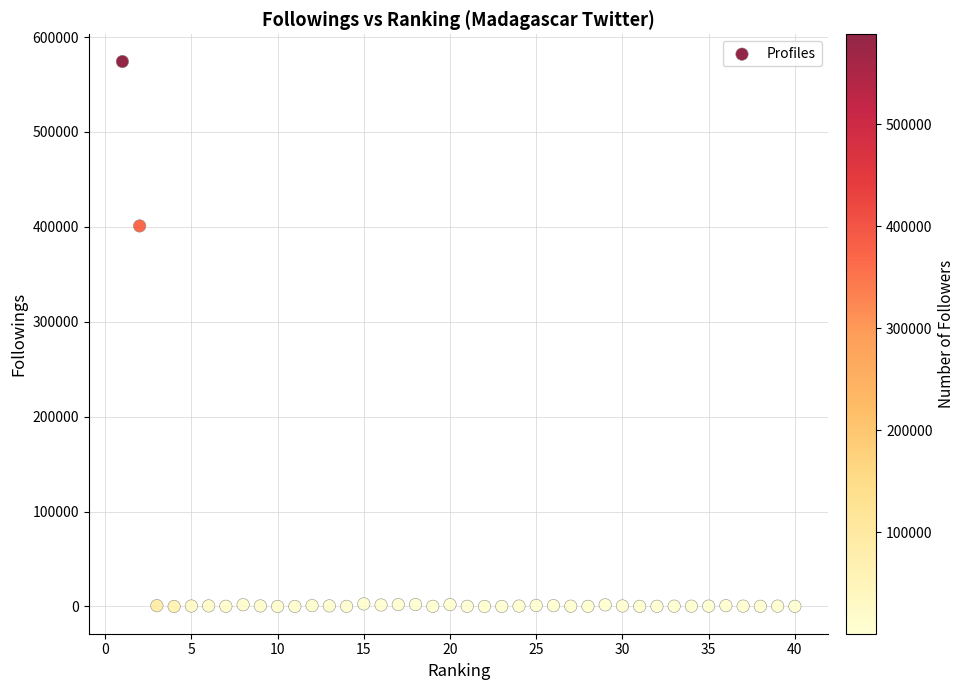

What is the range of Y values (max minus min)?

574160